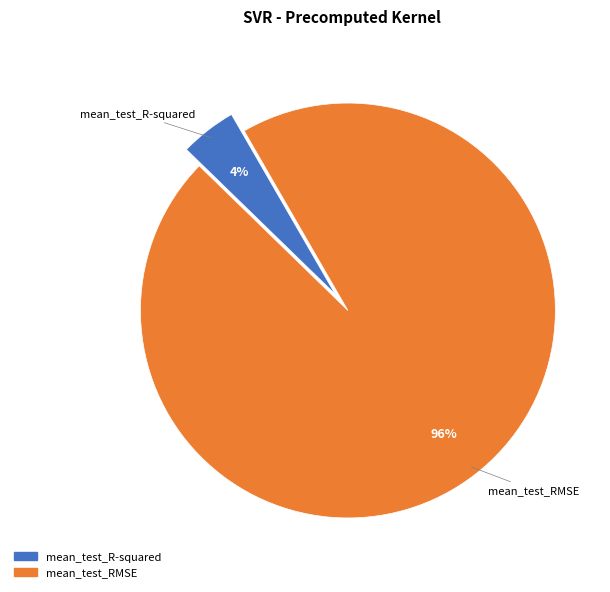

Which slice is the largest?

mean_test_RMSE